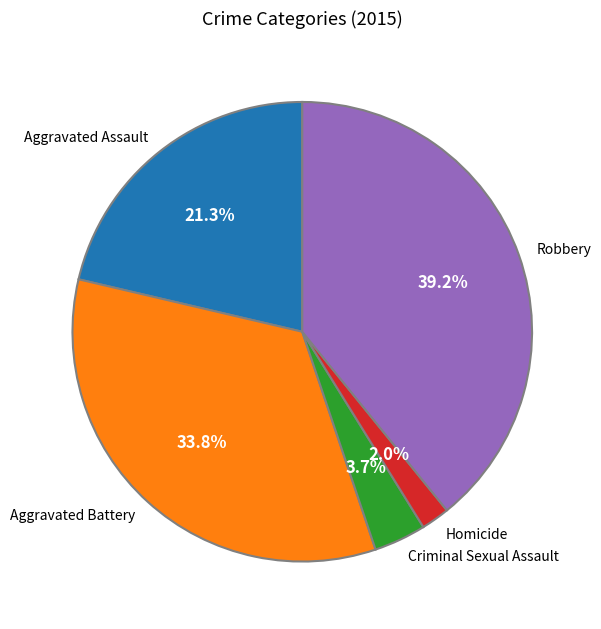

What percentage is the Criminal Sexual Assault slice, to the nearest percent?

4%